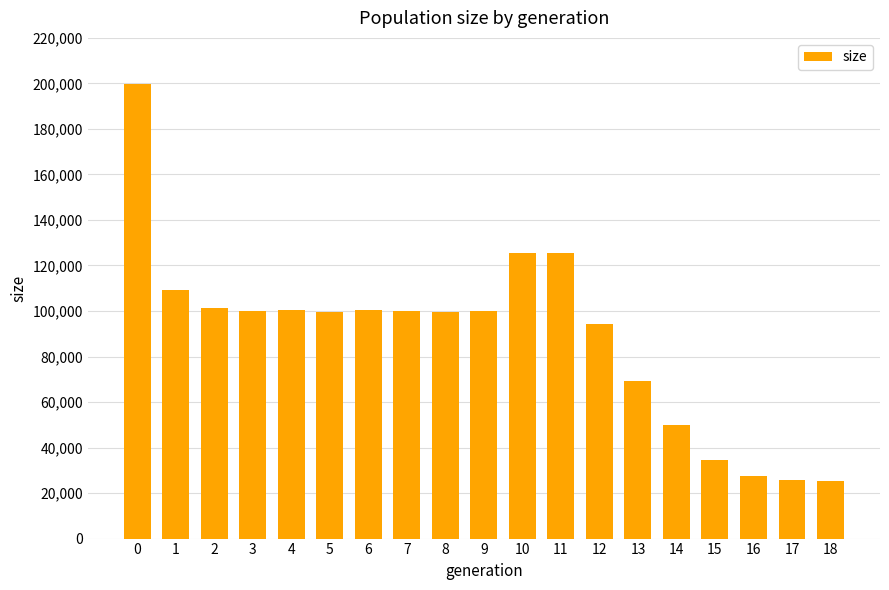

What is the change in value from 10 to 13?

-56098